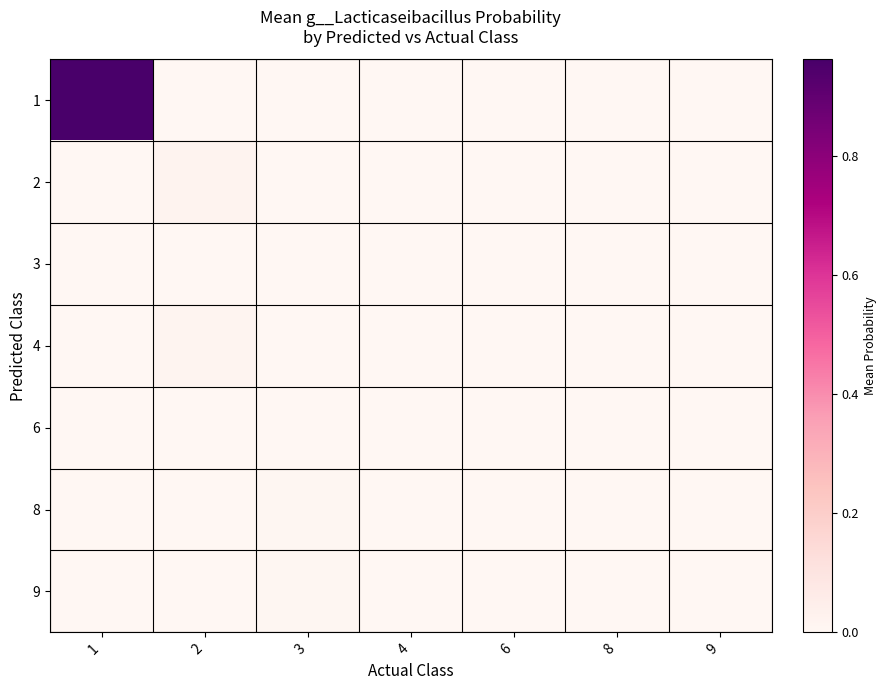

Reading left to right, list all the values displayed in this chart.

1: 1=1.0	2=0.0	3=0.0	4=0.0	6=0.0	8=0.0	9=0.0
2: 1=0.0	2=0.0	3=0.0	4=0.0	6=0.0	8=0.0	9=0.0
3: 1=0.0	2=0.0	3=0.0	4=0.0	6=0.0	8=0.0	9=0.0
4: 1=0.0	2=0.0	3=0.0	4=0.0	6=0.0	8=0.0	9=0.0
6: 1=0.0	2=0.0	3=0.0	4=0.0	6=0.0	8=0.0	9=0.0
8: 1=0.0	2=0.0	3=0.0	4=0.0	6=0.0	8=0.0	9=0.0
9: 1=0.0	2=0.0	3=0.0	4=0.0	6=0.0	8=0.0	9=0.0